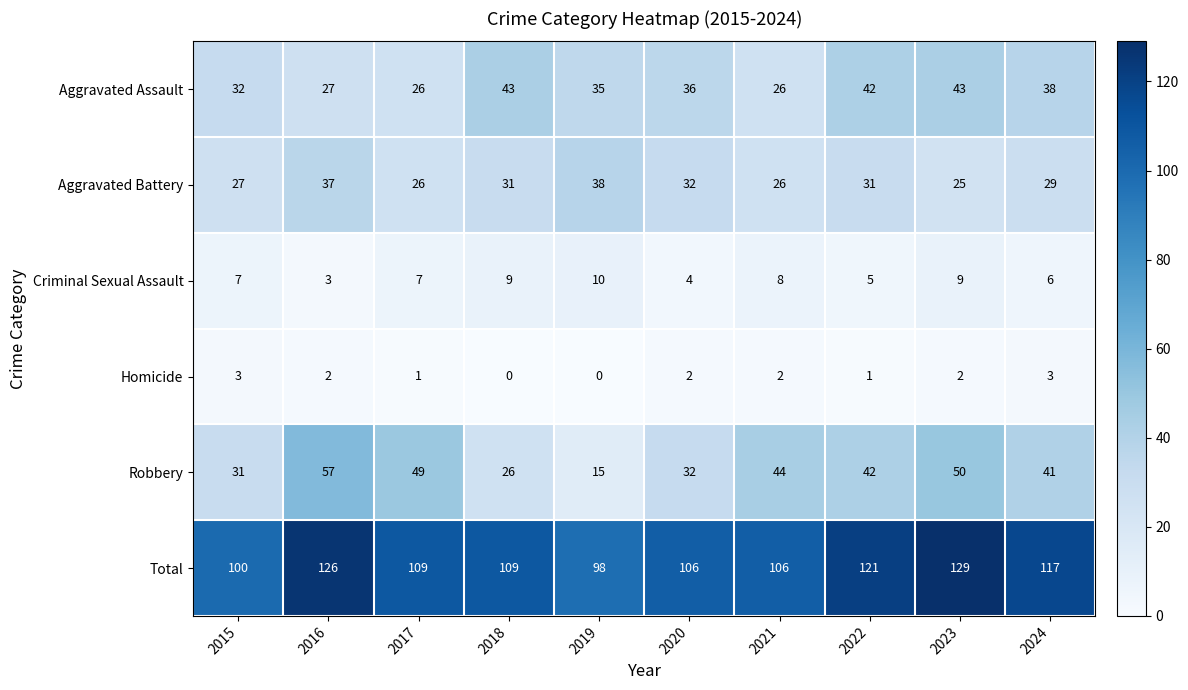

Count the number of data series in this chart.

6